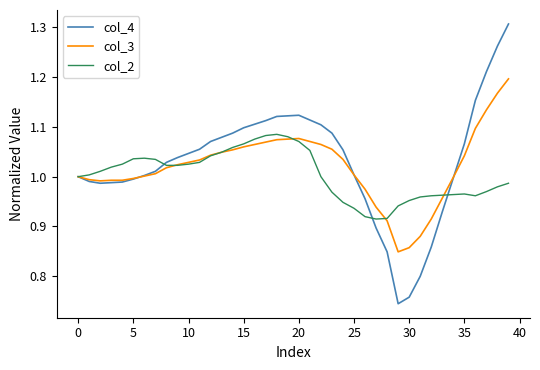

Which series has the widest spread of values?

col_4